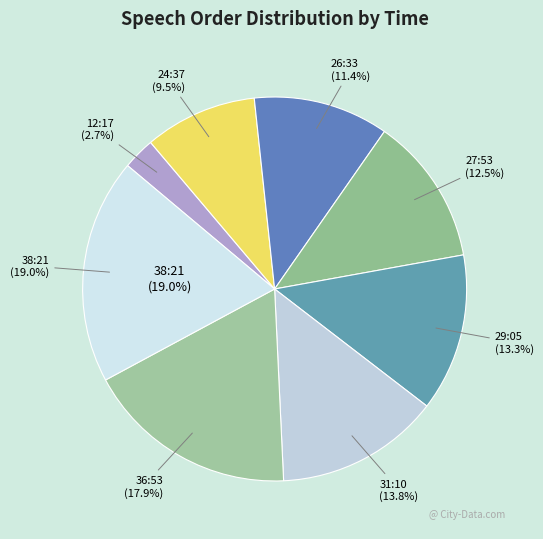

Does 24:37 account for over 50% of the chart?

No